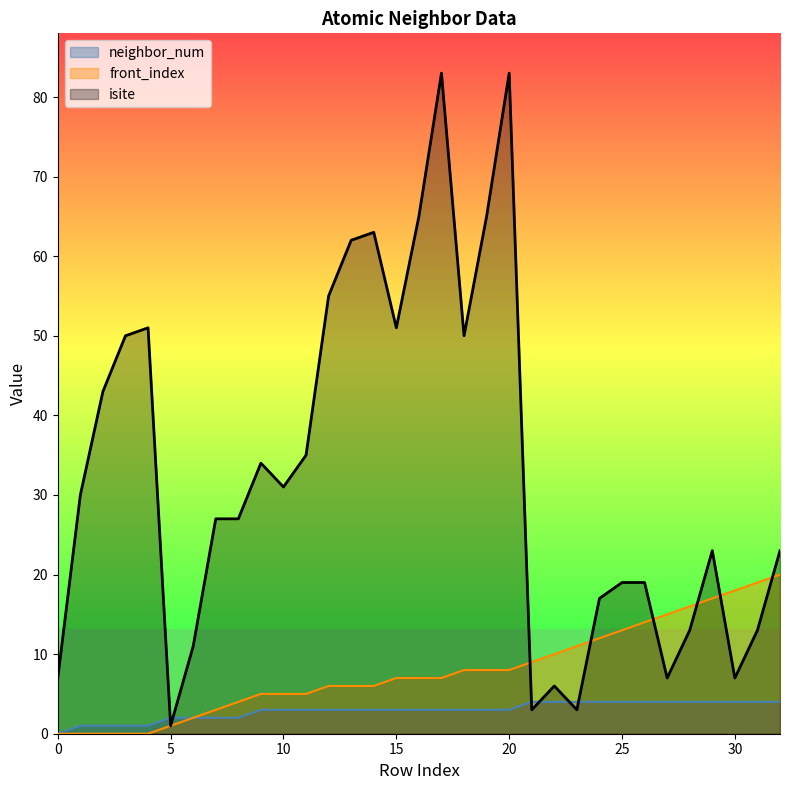

True or false: neighbor_num has more than 0 interior local peaks.

False